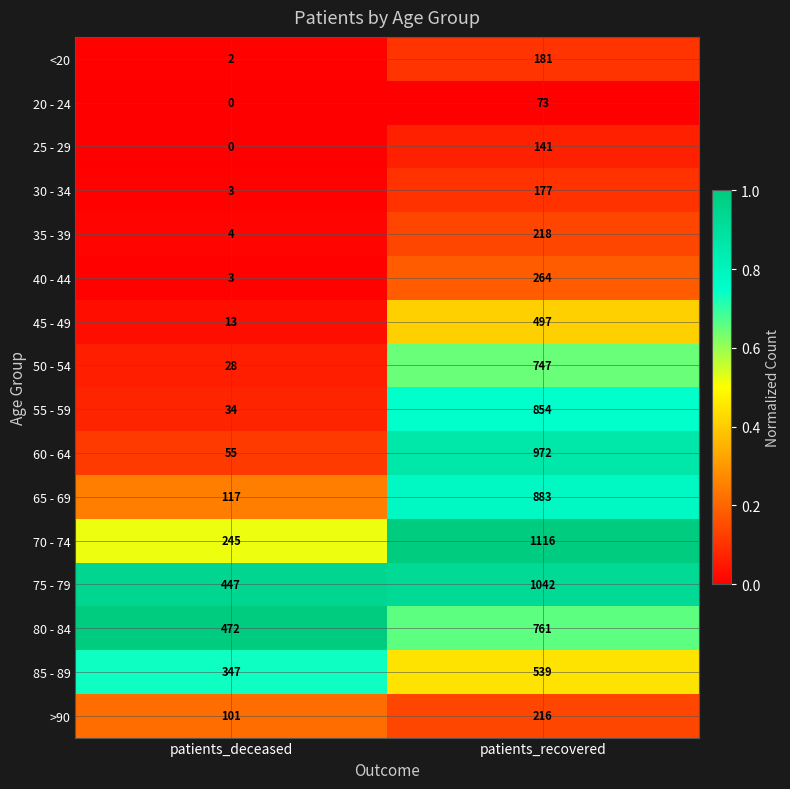

Between patients_deceased and patients_recovered, which series saw the biggest shift?

60 - 64